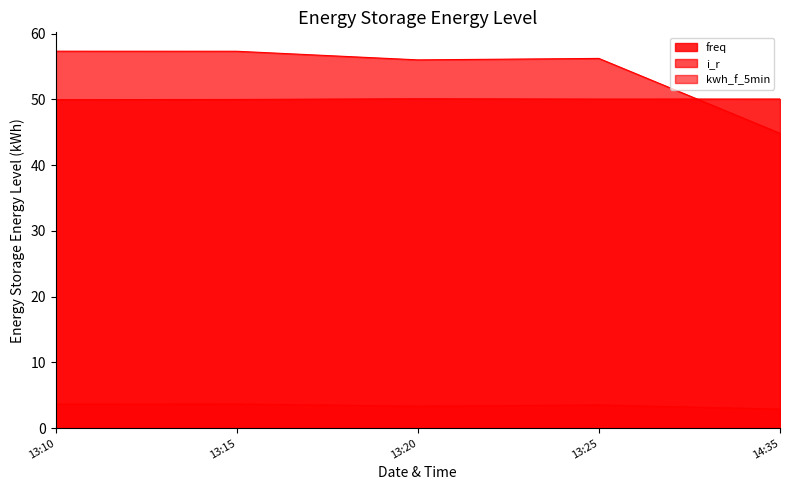

In kwh_f_5min, how many points are lower than both neighbors (excluding endpoints)?

1